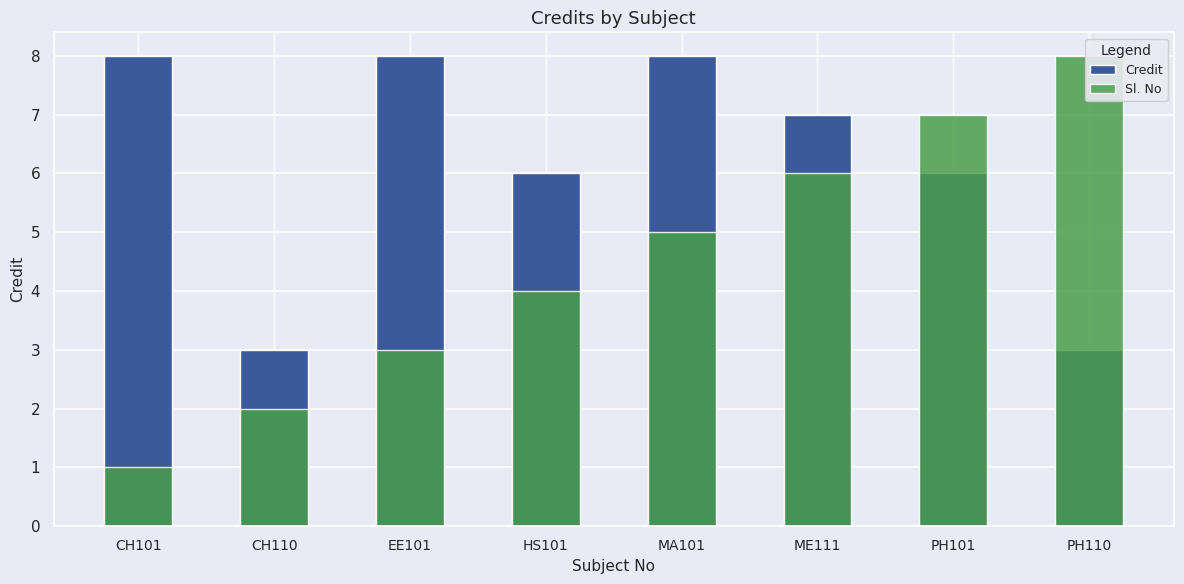

How many data points in Sl. No are less than 5?

4